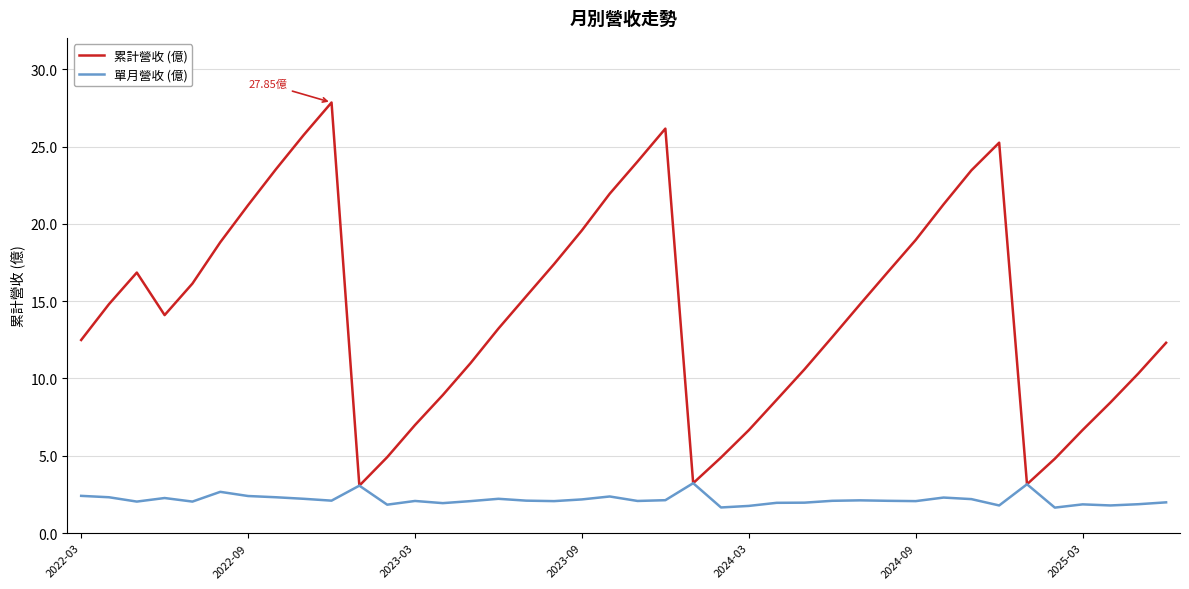

Rank the series by their average value, from highest to lowest.

累計營收 (億), 單月營收 (億)